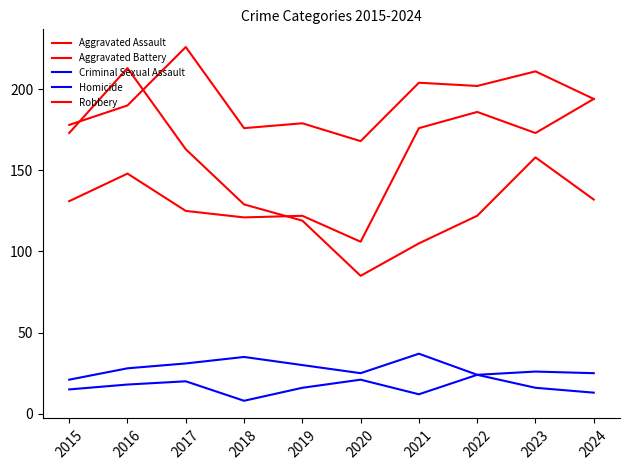

Rank the series at 2023 from highest to lowest value.

Aggravated Battery, Aggravated Assault, Robbery, Criminal Sexual Assault, Homicide